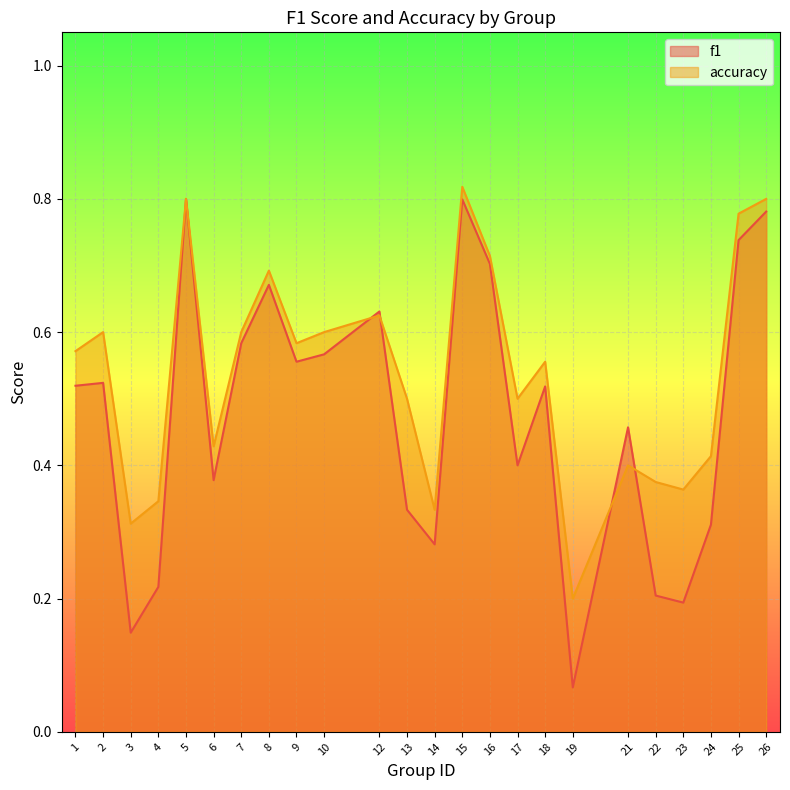

List the series in order of their overall mean, highest first.

accuracy, f1